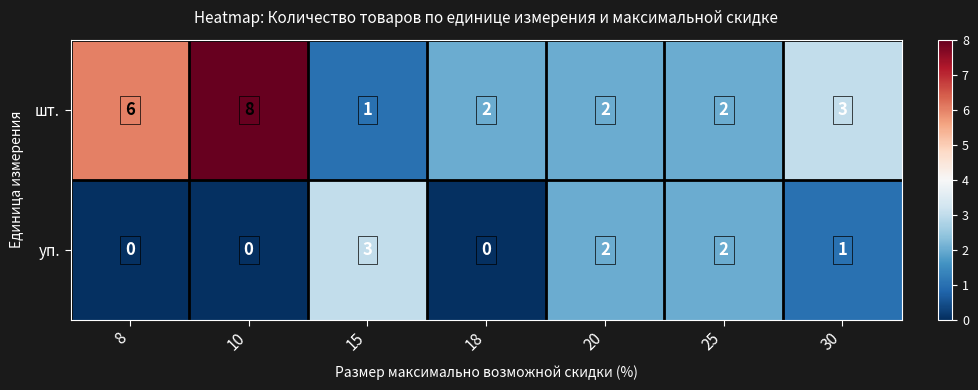

What is the total value across all series at 8?

6